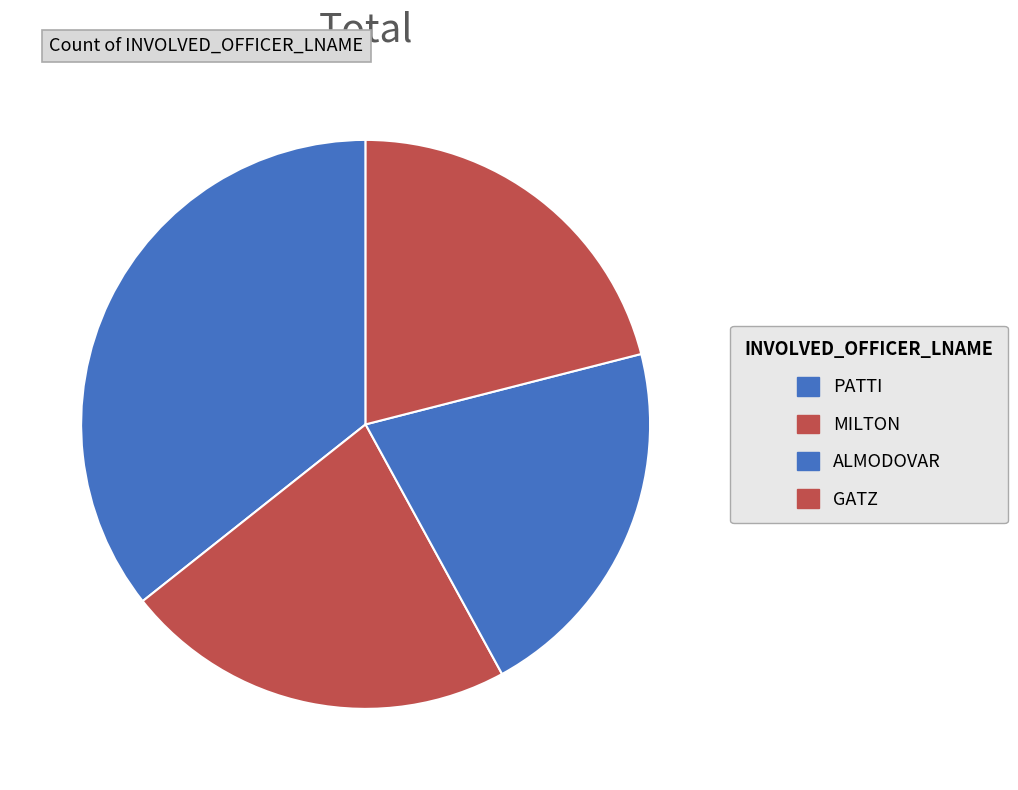

Does any single category account for the majority?

No